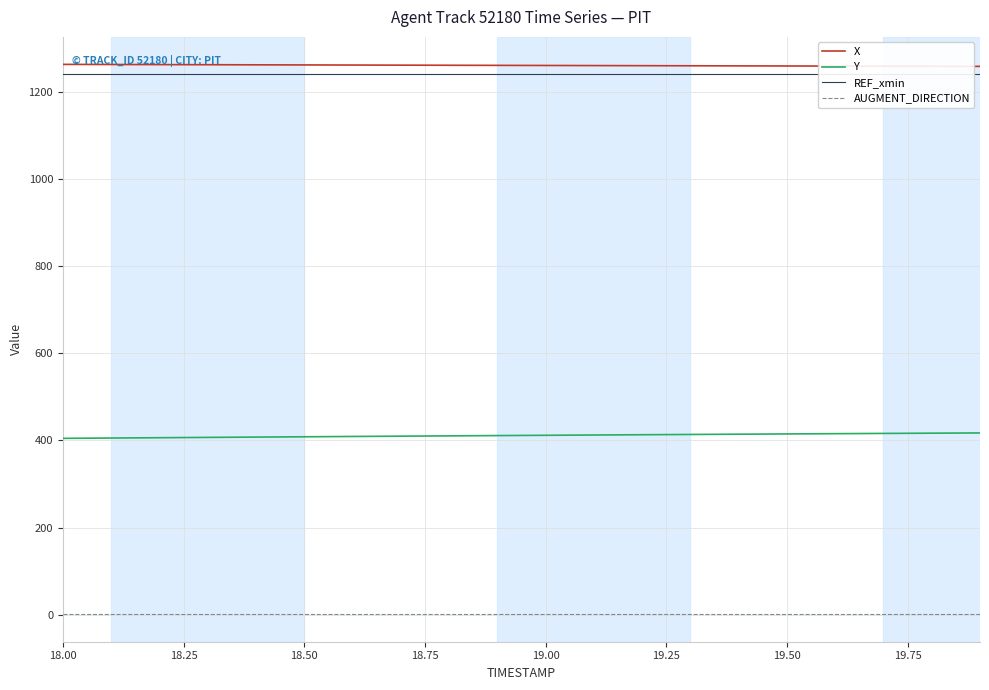

How many data points in Y are less than 411?

9